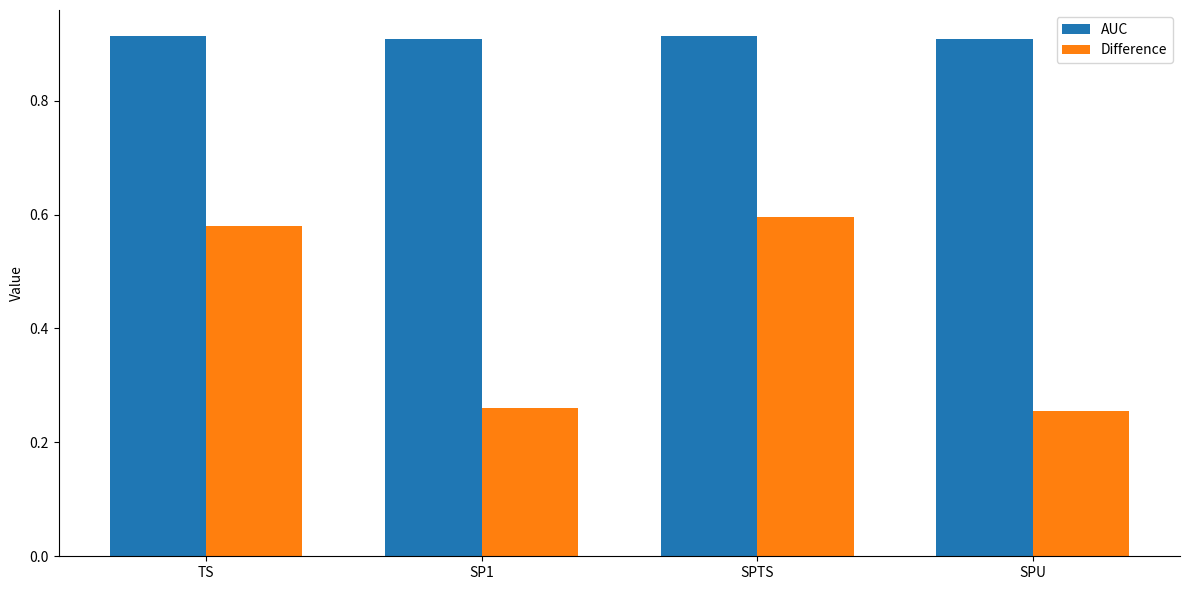

What are all the series names shown in the legend?

AUC, Difference